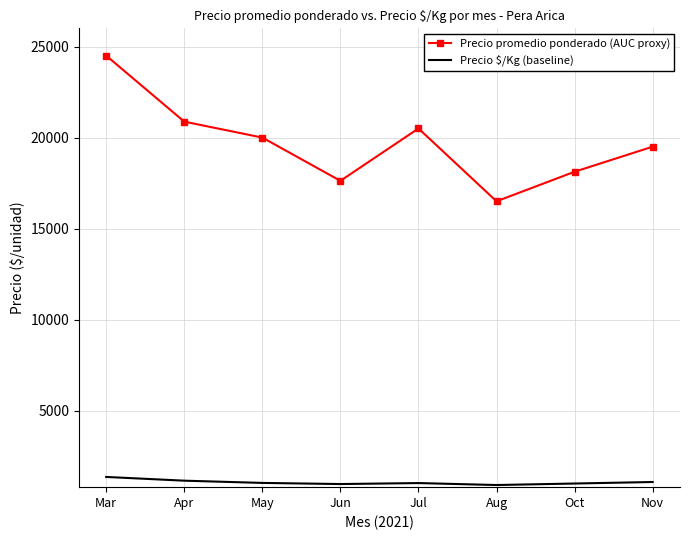

What is the sum of the Precio promedio ponderado (AUC proxy) values at Aug and Apr?

37375